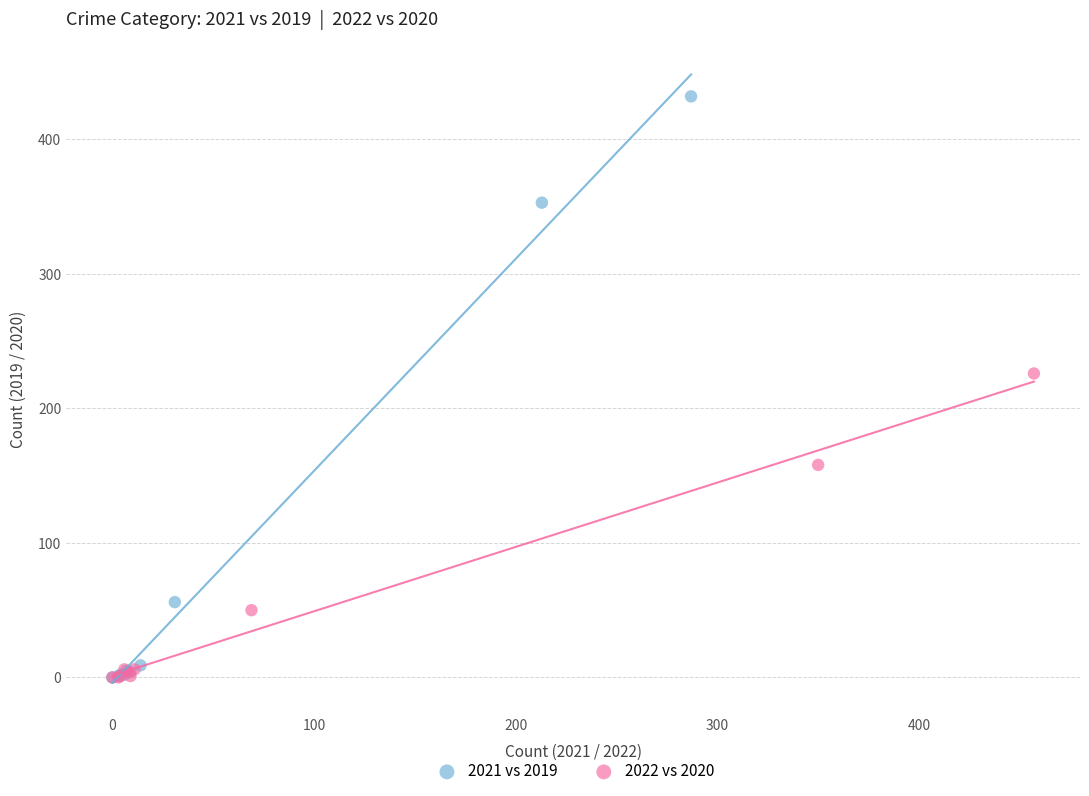

Which series contains the highest Y value?

2021 vs 2019